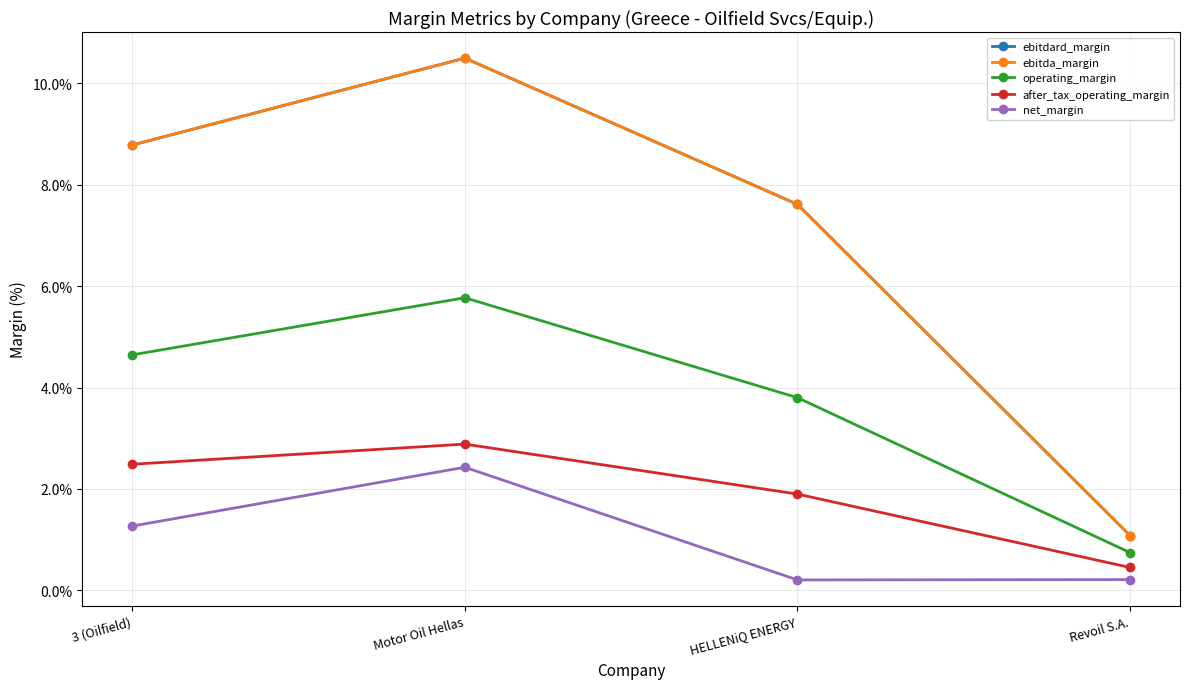

What is the total value across all series at Motor Oil Hellas?

0.3